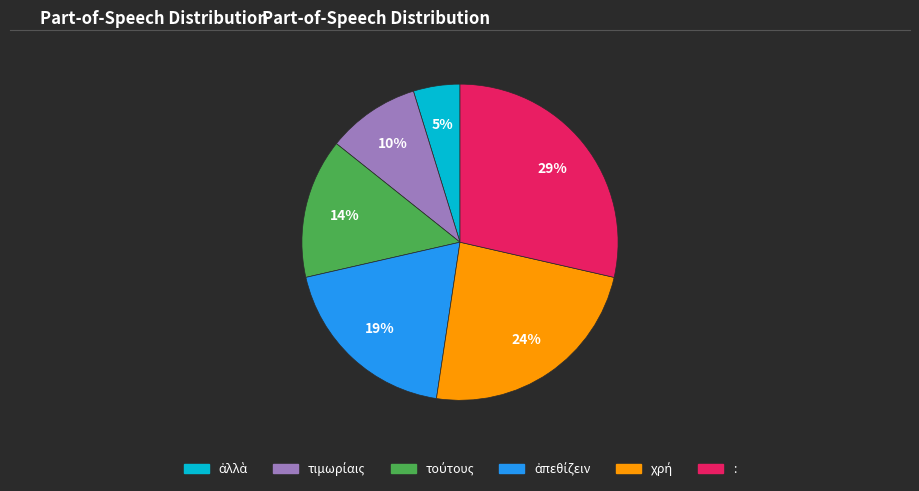

To the nearest percent, what is the average slice percentage?

17%